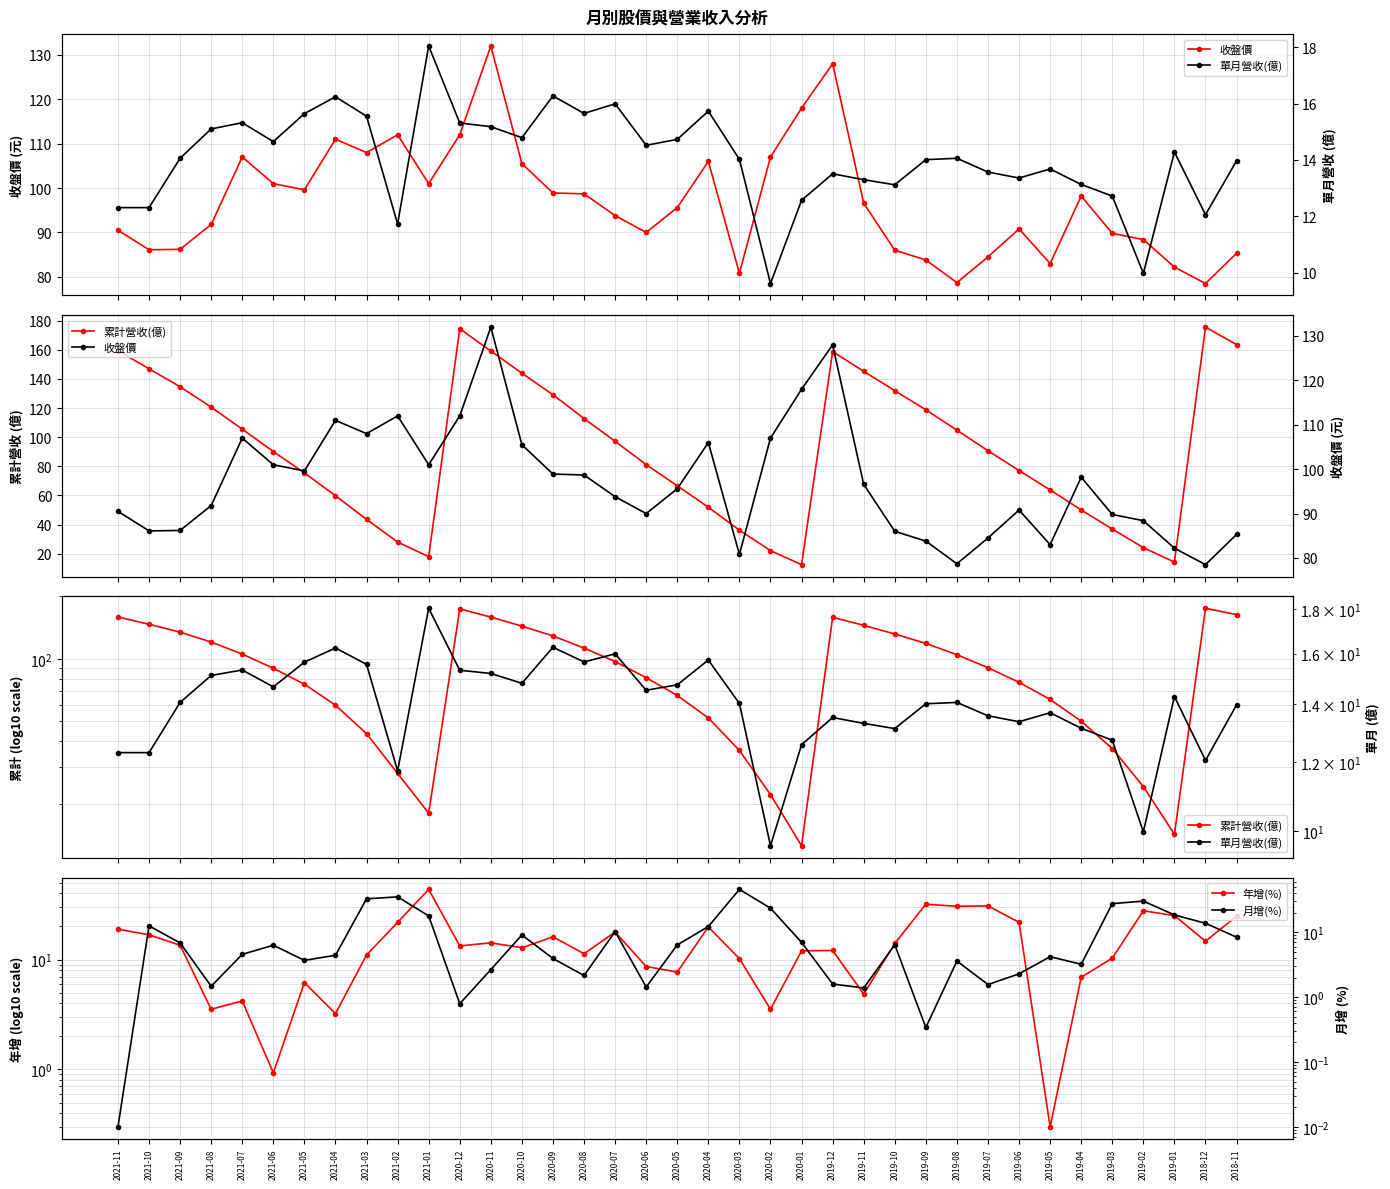

At which label does 單月營收(億) reach its peak?

2021-01